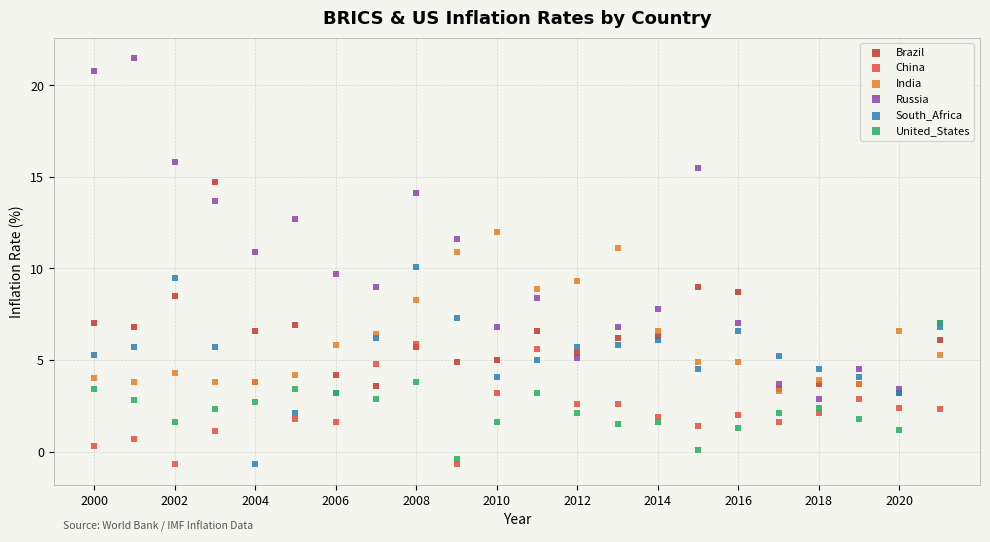

Which series has the largest Y range (max minus min)?

Russia